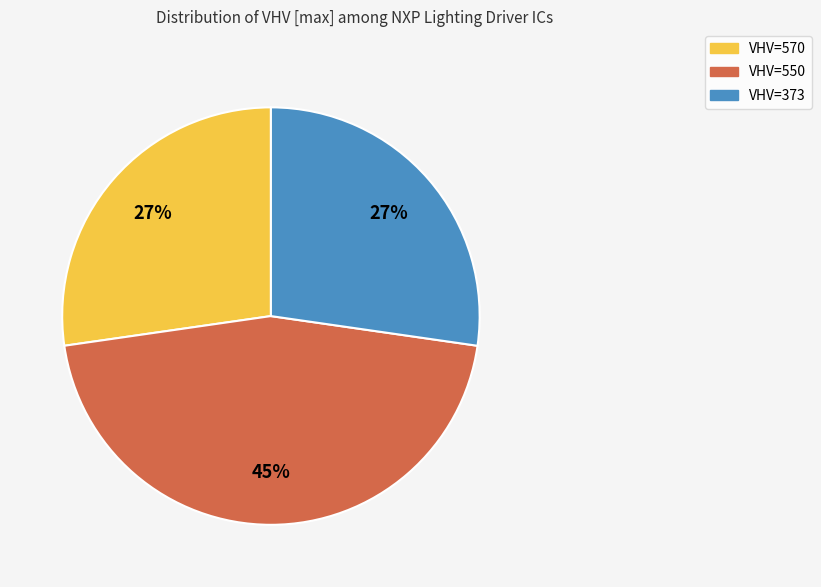

Is there a majority slice in this chart?

No